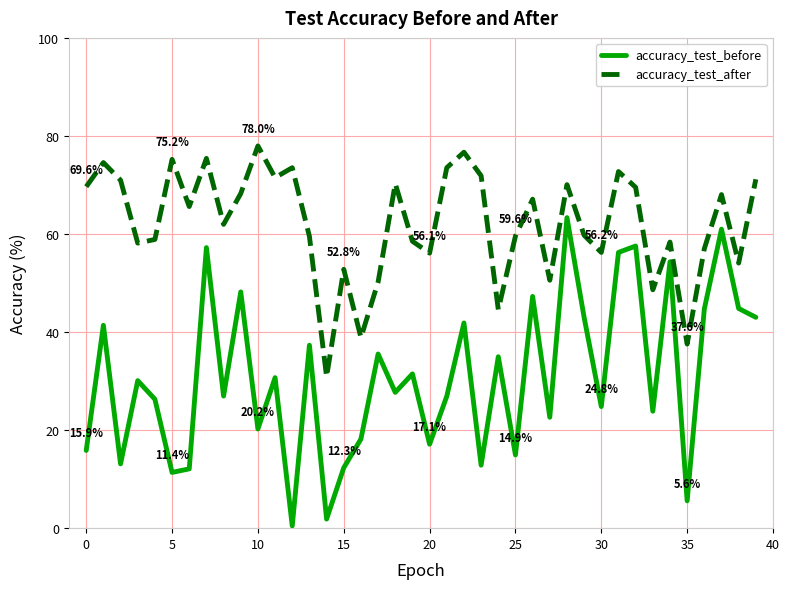

What is the maximum value shown in the chart?

78.0